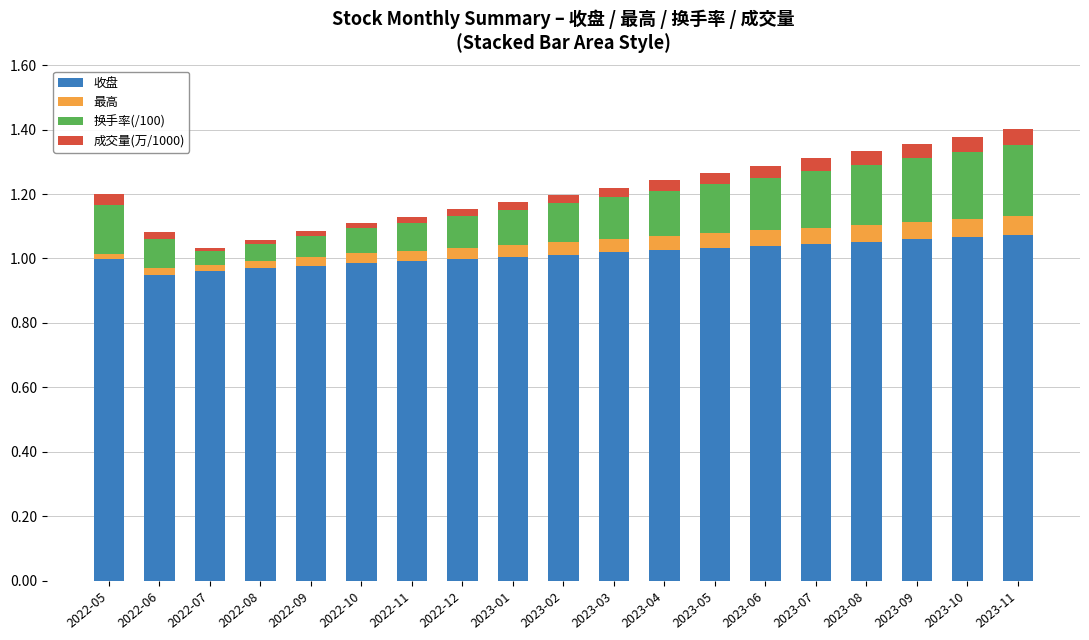

How many bars are there in total?

19